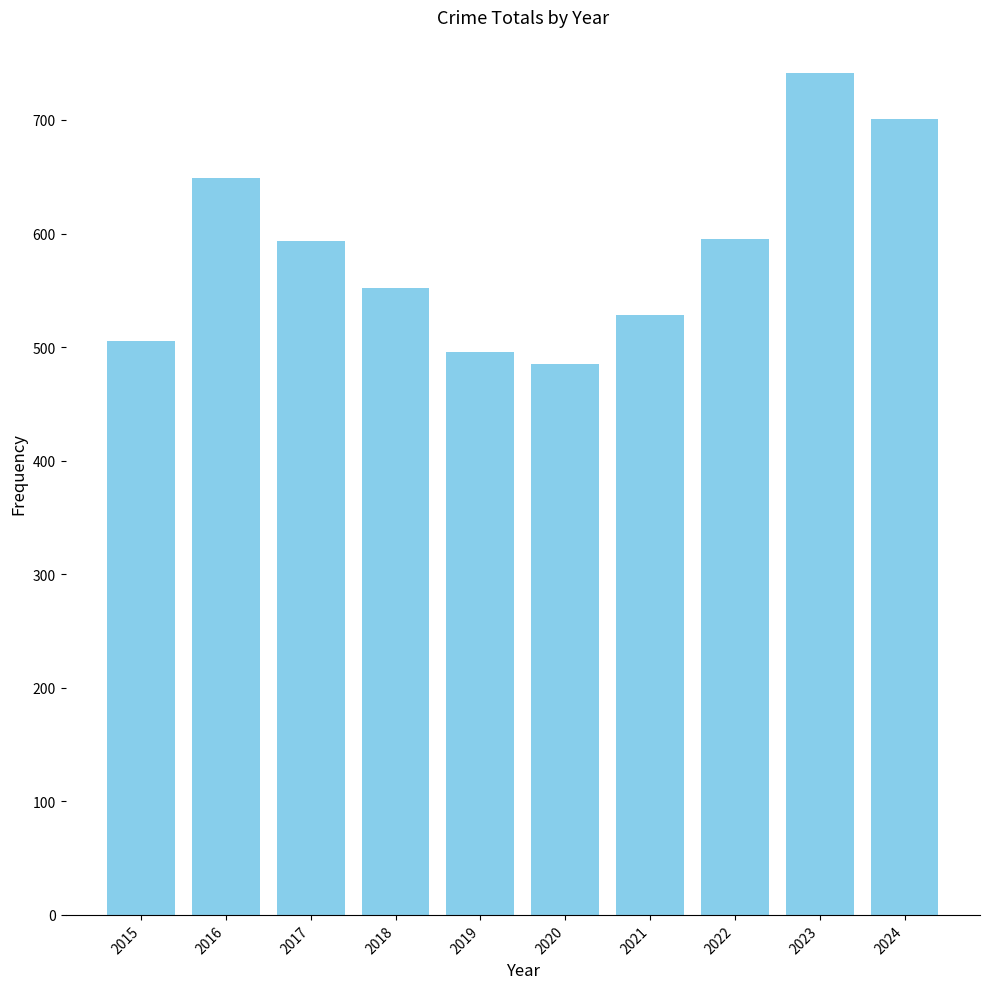

At which category does the chart reach its peak across all series?

2023